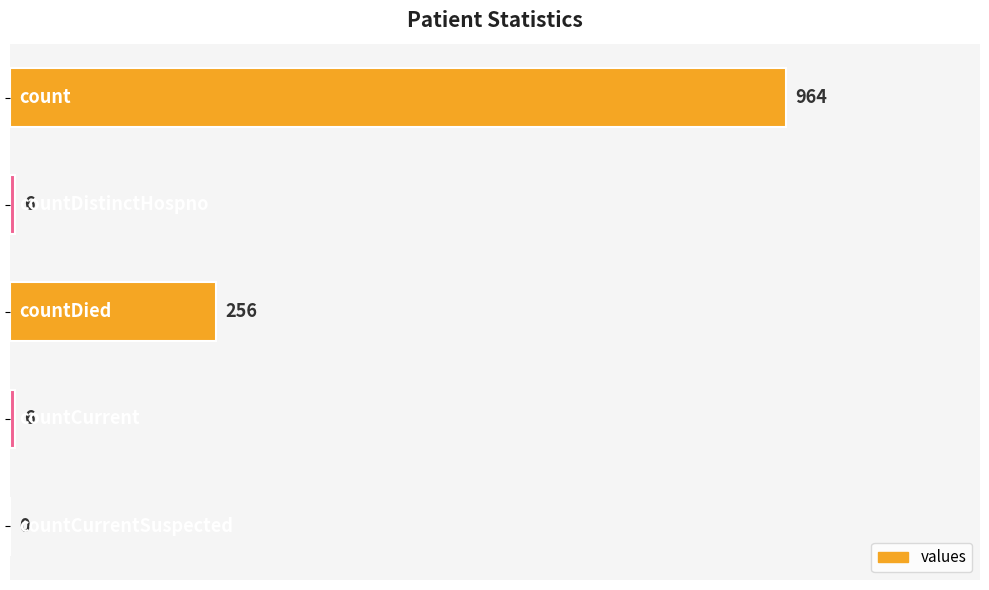

What is the greatest value displayed?

964